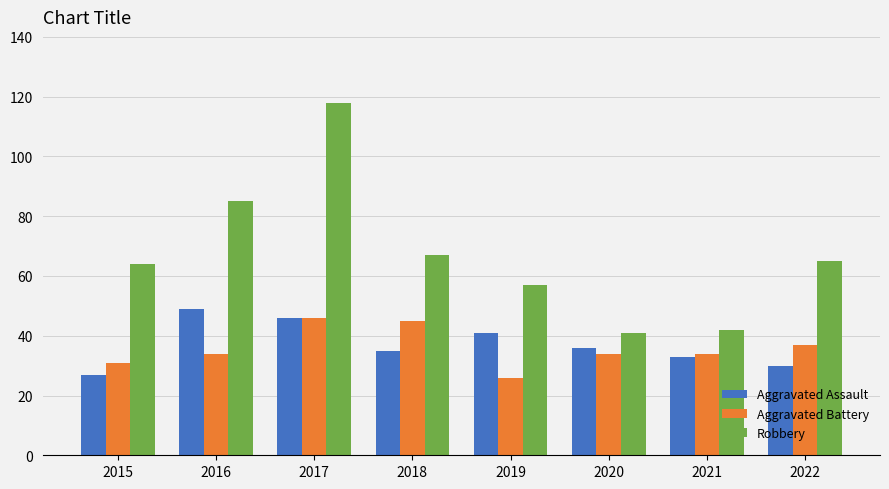

Is it true that Aggravated Battery equals 28 at 2018?

False